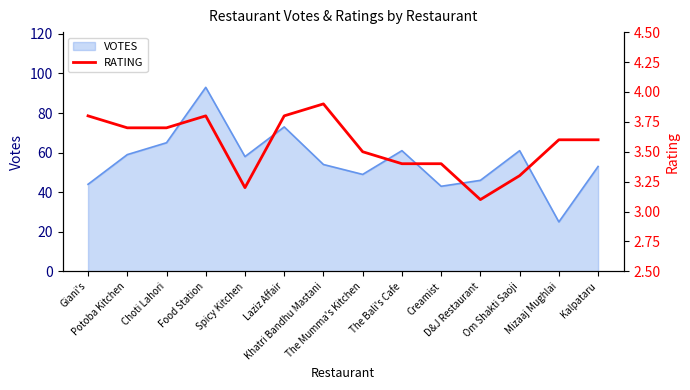

What is the average value?

3.6